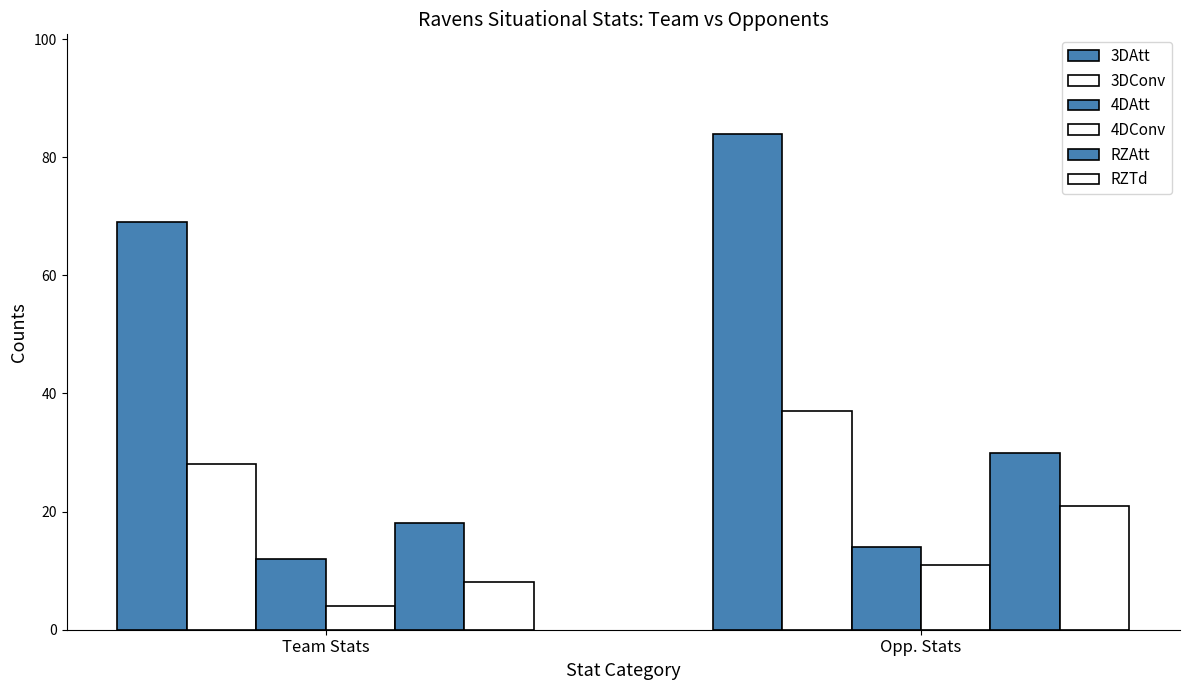

Reading right to left, transcribe all the data shown in this chart.

3DAtt: Opp. Stats=84	Team Stats=69
3DConv: Opp. Stats=37	Team Stats=28
4DAtt: Opp. Stats=14	Team Stats=12
4DConv: Opp. Stats=11	Team Stats=4
RZAtt: Opp. Stats=30	Team Stats=18
RZTd: Opp. Stats=21	Team Stats=8